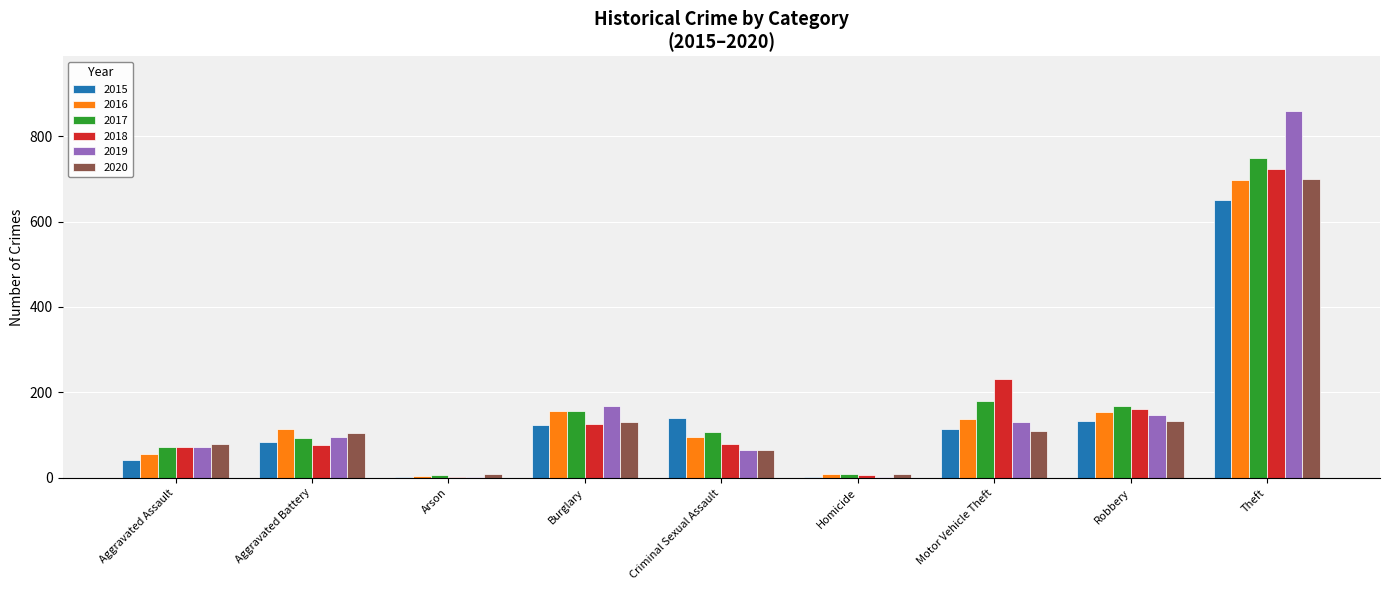

At which category is the sum across all series the highest?

Theft